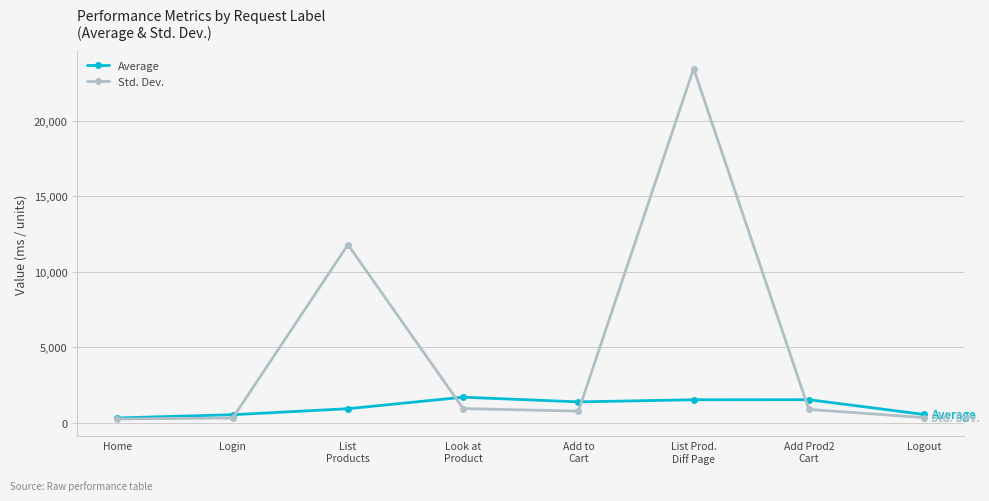

Is this an area chart (filled region under the line)?

No